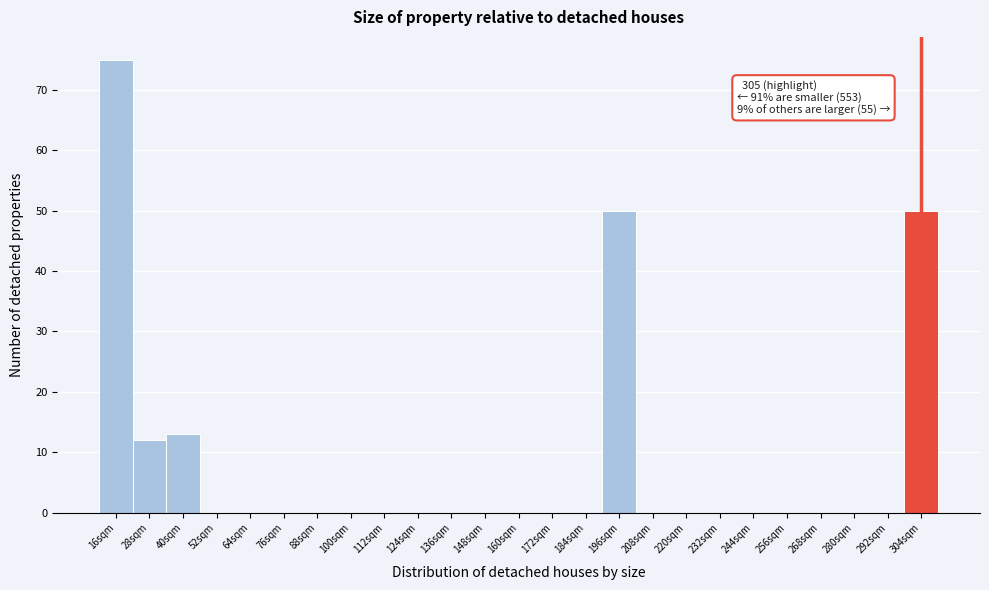

Reading right to left, what are all the values shown in this chart?

304sqm=50	292sqm=0	280sqm=0	268sqm=0	256sqm=0	244sqm=0	232sqm=0	220sqm=0	208sqm=0	196sqm=50	184sqm=0	172sqm=0	160sqm=0	148sqm=0	136sqm=0	124sqm=0	112sqm=0	100sqm=0	88sqm=0	76sqm=0	64sqm=0	52sqm=0	40sqm=13	28sqm=12	16sqm=75